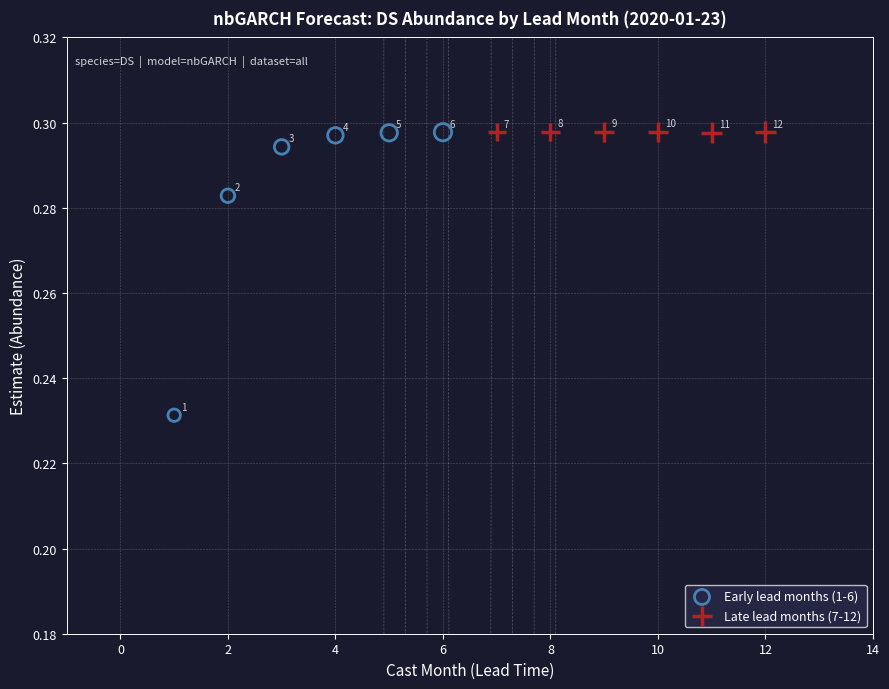

Which series contains the highest Y value?

Late lead months (7-12)